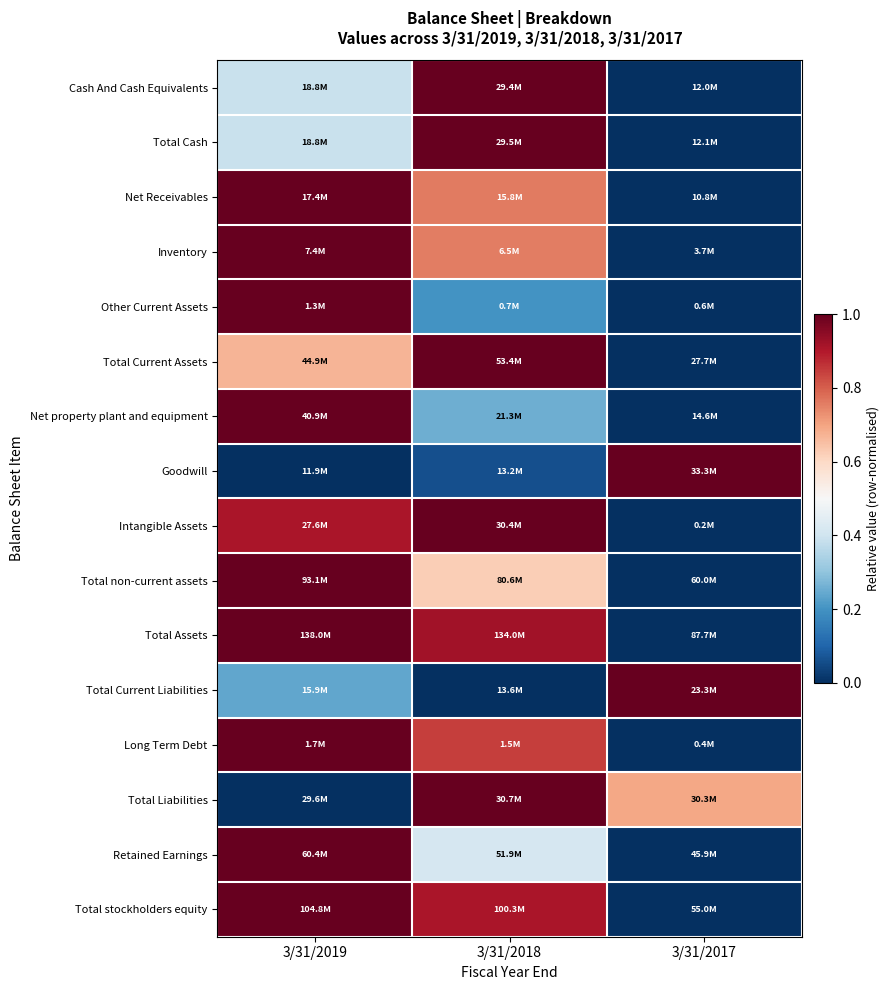

Which series has the largest total across all categories?

Total Assets